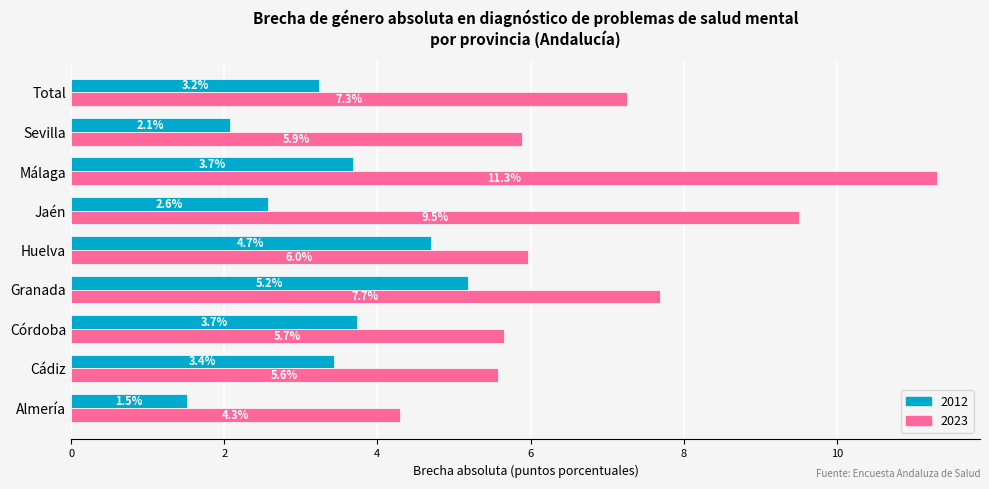

Which label corresponds to the smallest value in the chart?

Almería